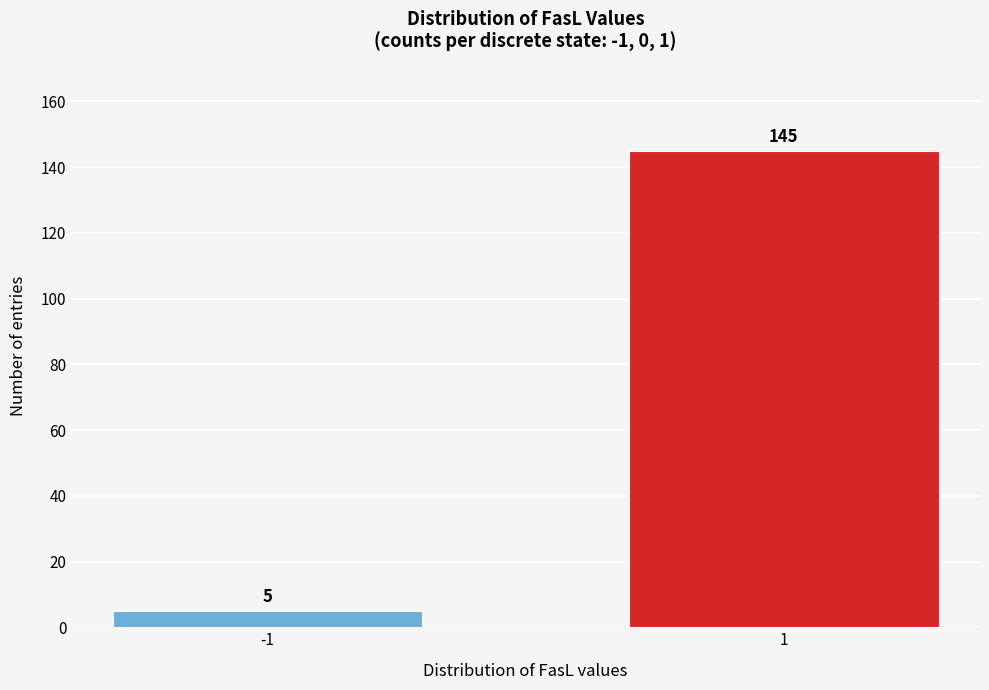

Reading left to right, list all the values displayed in this chart.

5	145